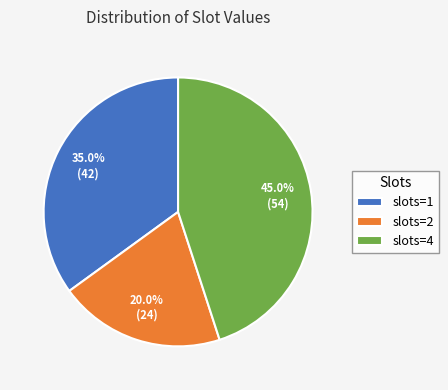

To the nearest percent, what is the combined percentage of slots=2 and slots=4?

65%